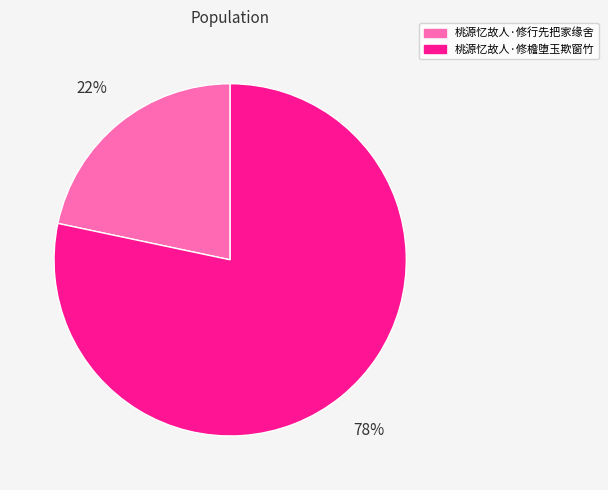

Does any single category account for the majority?

Yes